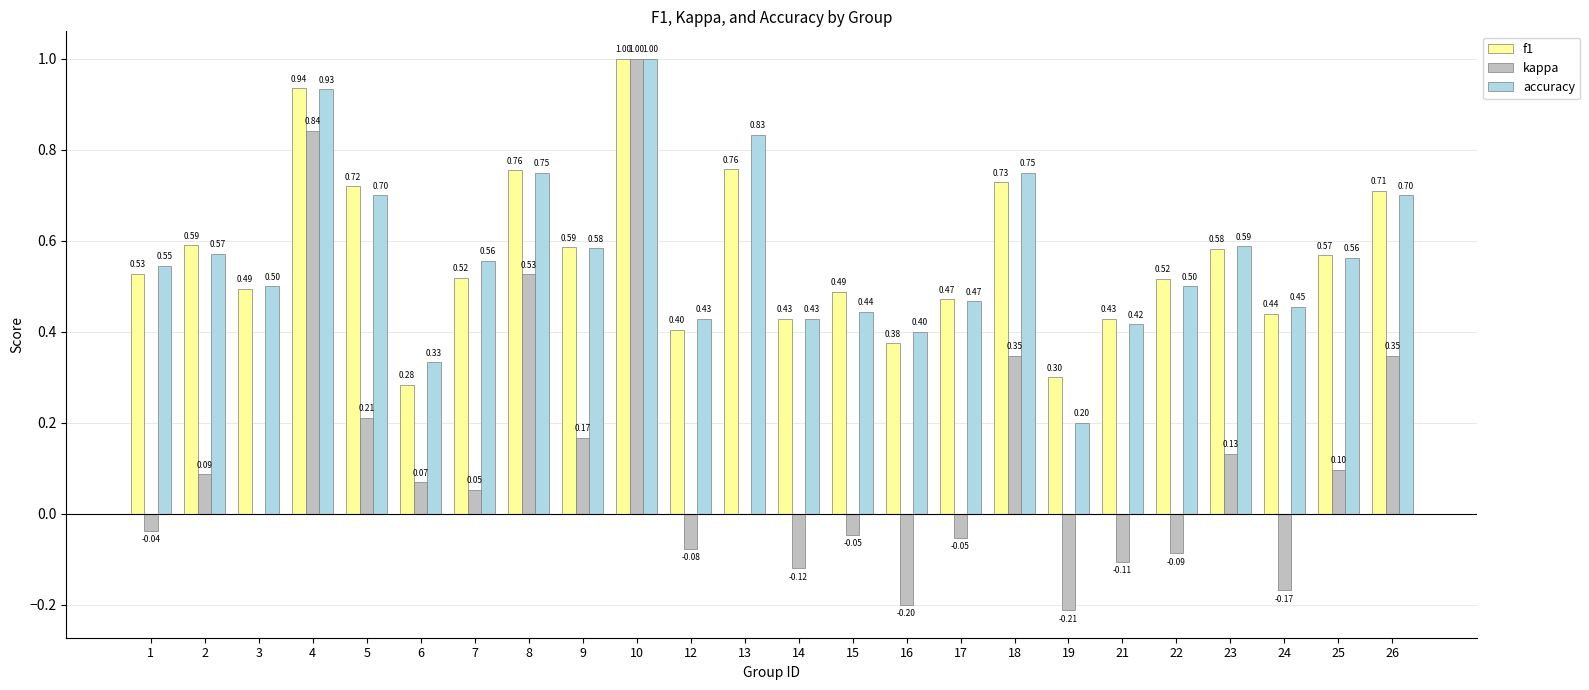

Count the number of data series in this chart.

3